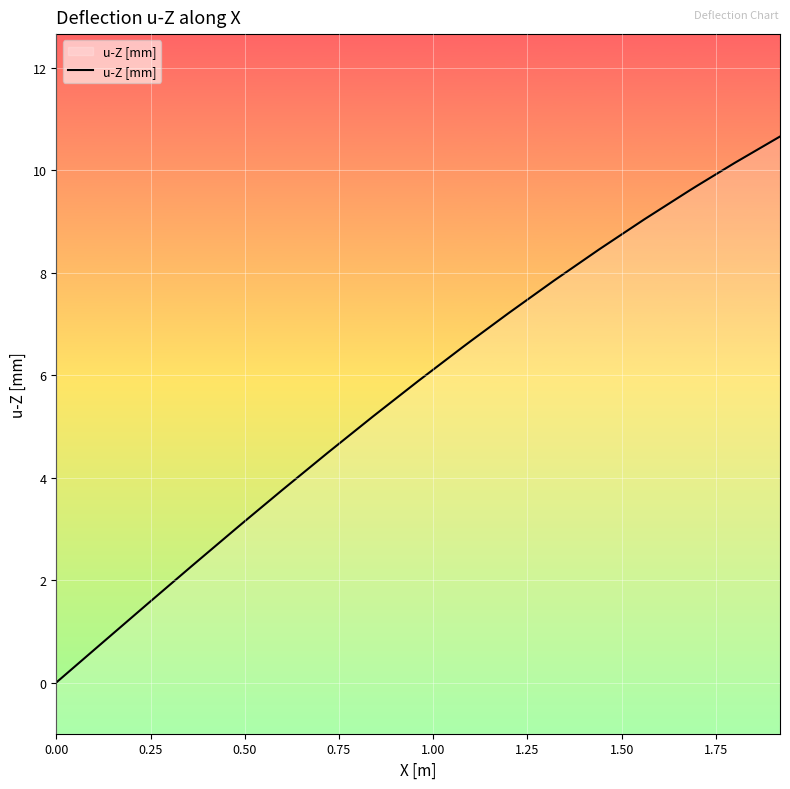

How many values are below 6?

10